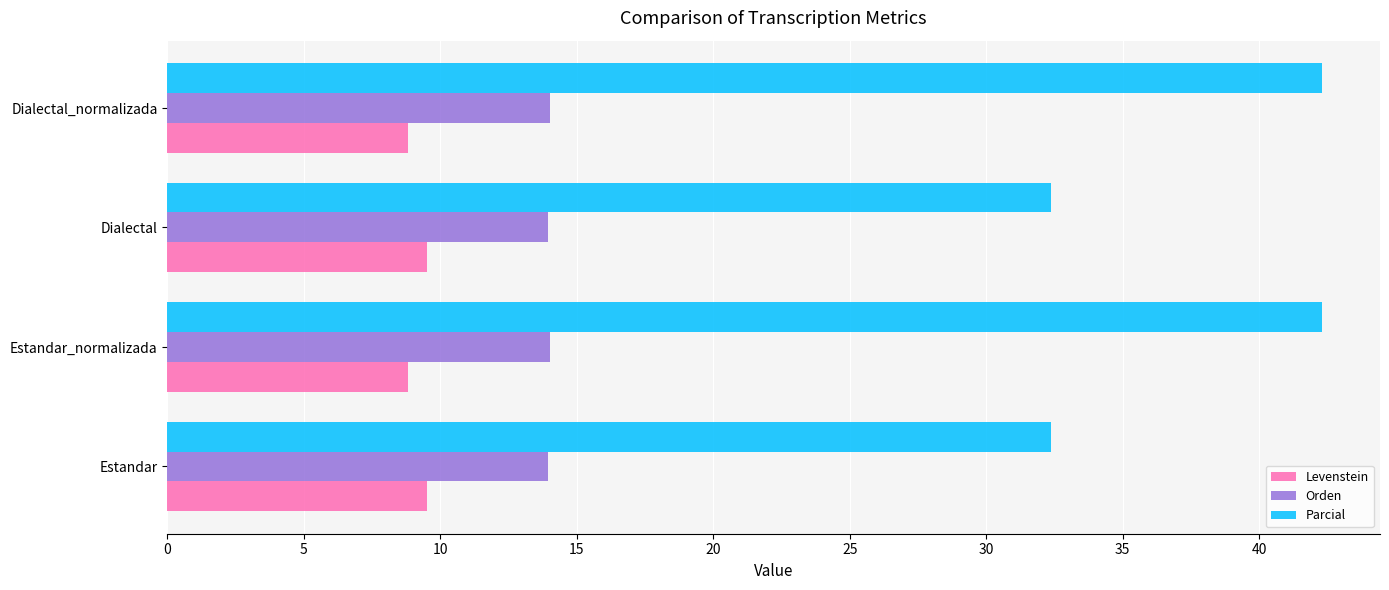

What is the sum of all Levenstein values?

36.6